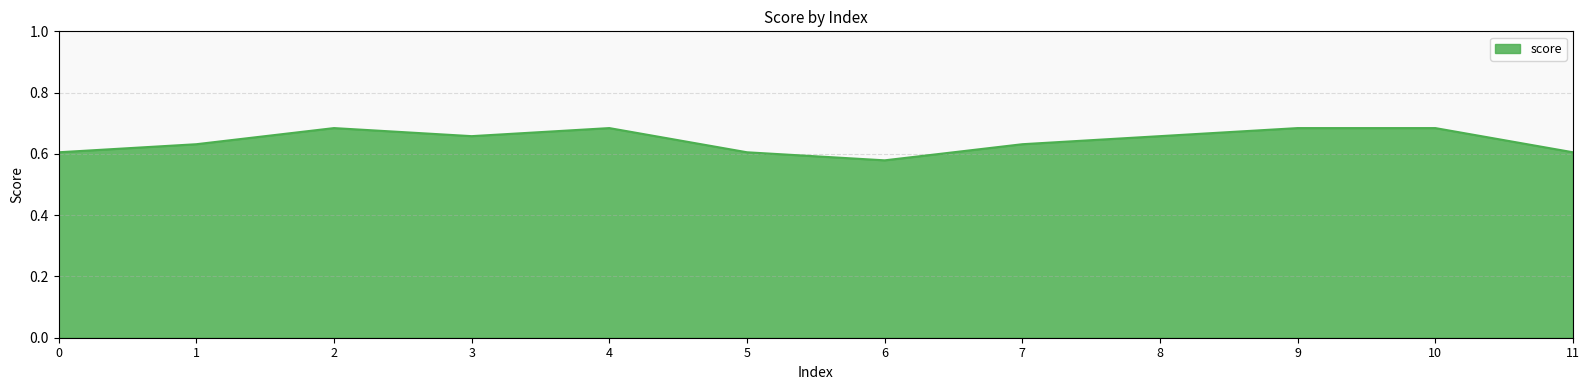

Which category has the lowest value across all series?

6